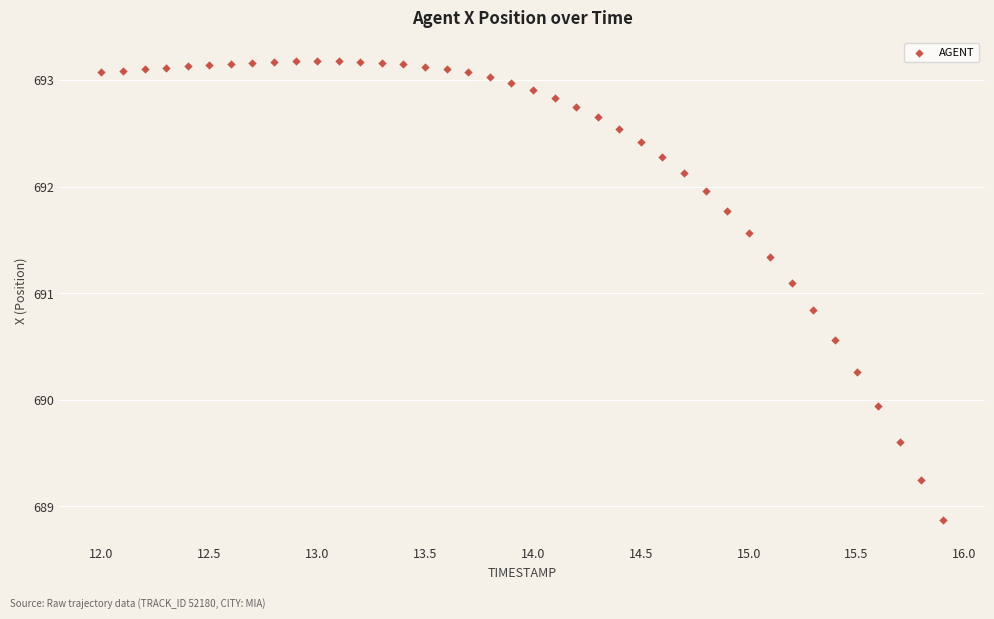

What Y value in the scatter plot is closest to 691?

691.1